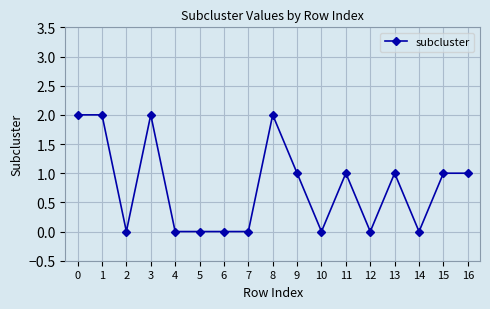

Reading right to left, transcribe all the data shown in this chart.

1	1	0	1	0	1	0	1	2	0	0	0	0	2	0	2	2